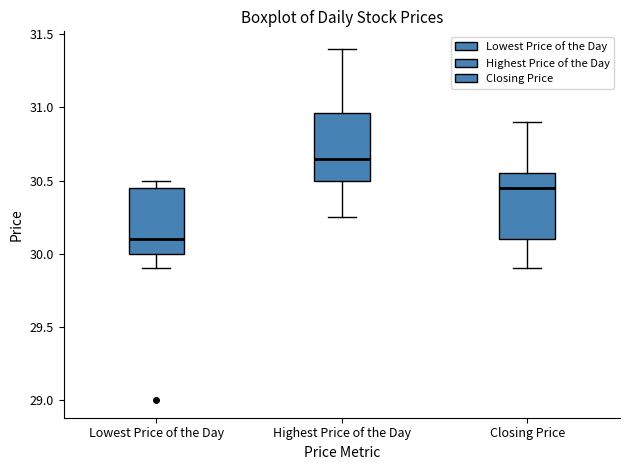

Reading left to right, transcribe this box plot: for each box, give where its median line is, the range the box spans, and where its two whiskers end, as read against the y-axis. The values are not printed on the chart, so give them approximately, as read against the axis.

Lowest Price of the Day: median 30.10, box 30.00 to 30.45, whiskers 29.90 to 30.50
Highest Price of the Day: median 30.65, box 30.50 to 30.95, whiskers 30.25 to 31.40
Closing Price: median 30.45, box 30.10 to 30.55, whiskers 29.90 to 30.90